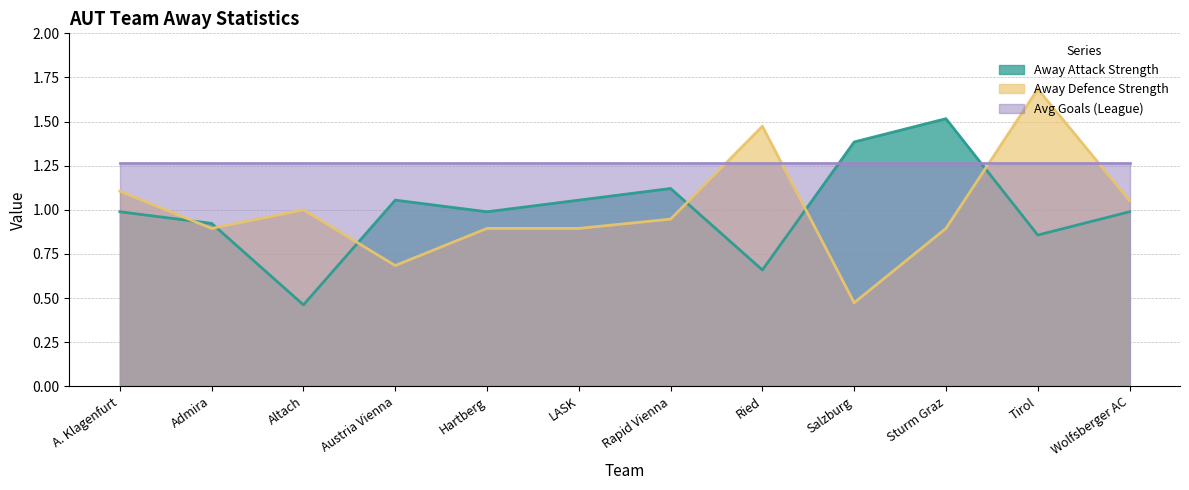

Is the value of aut_away_as at Tirol greater than the value of aut_away_ds at LASK?

No